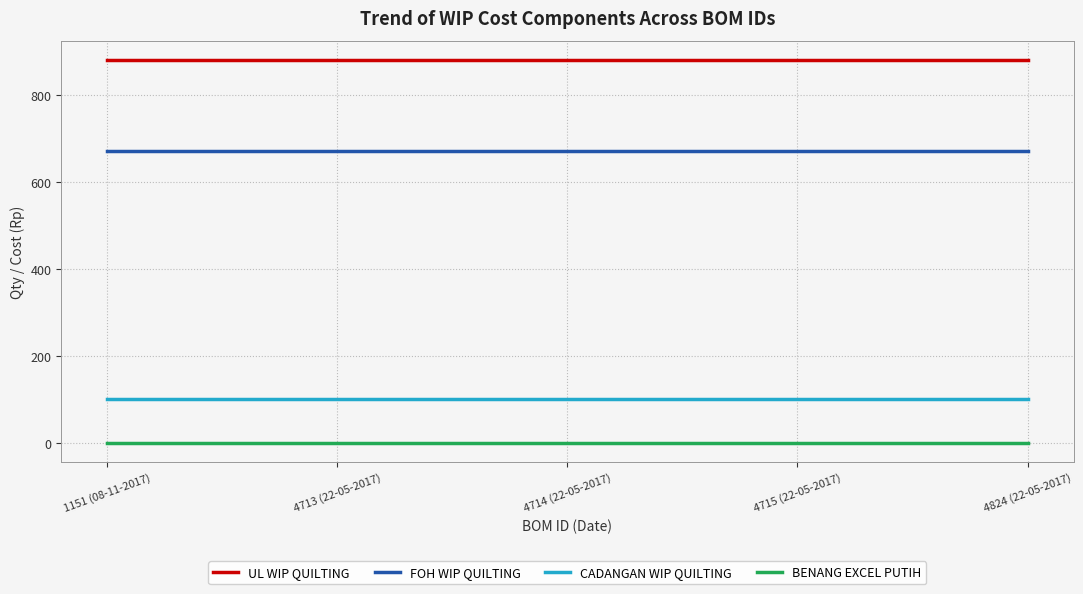

What is the maximum value shown in the chart?

882.0